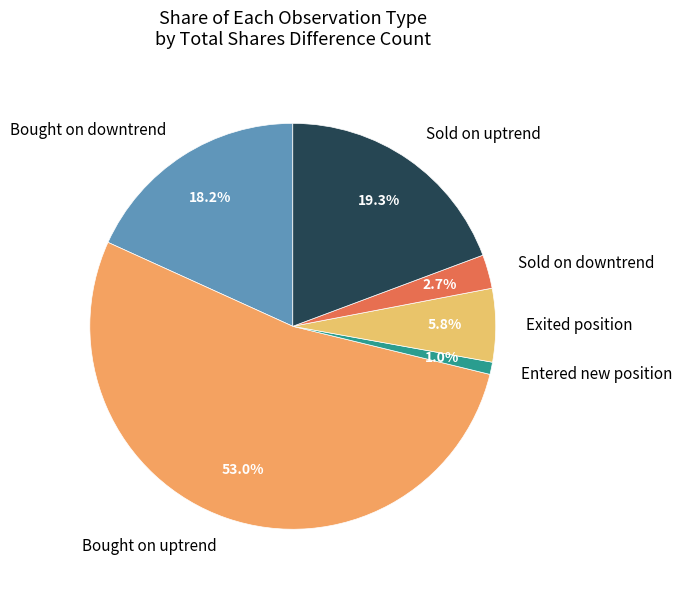

How many segments does this pie chart have?

6